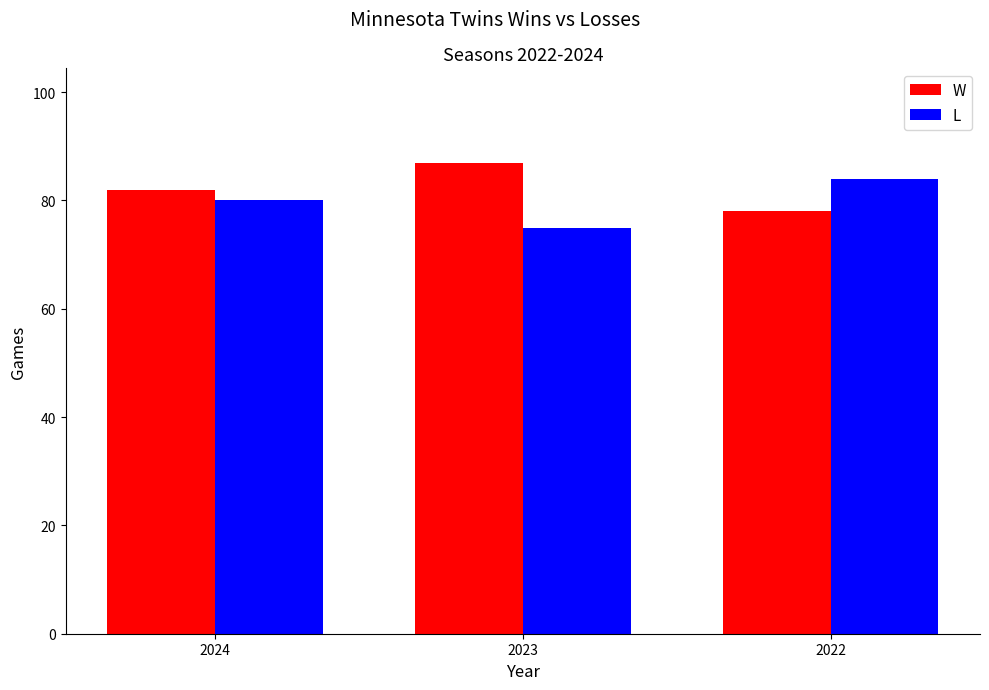

What is the total value across all series at 2024?

162